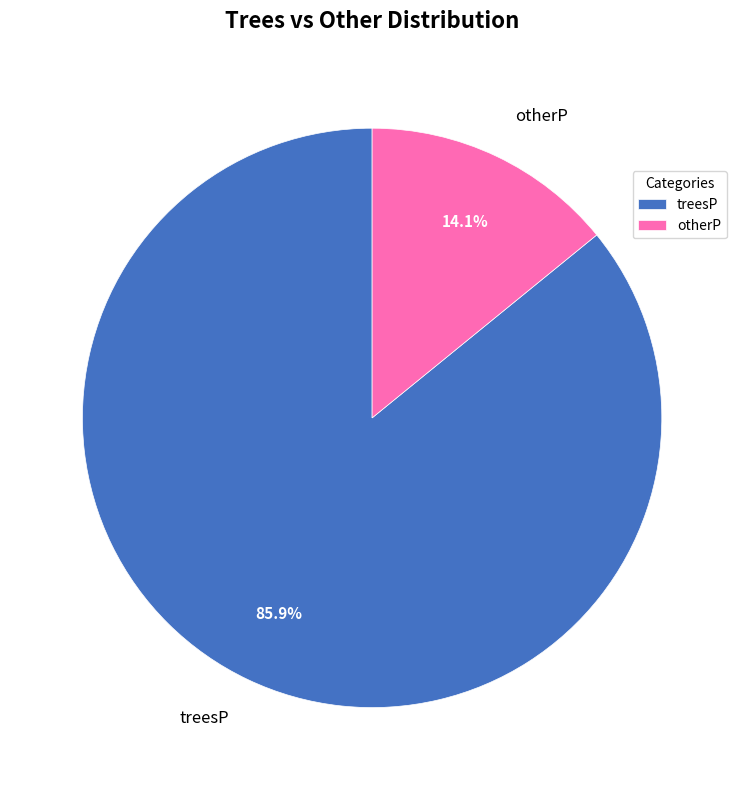

How many segments does this pie chart have?

2